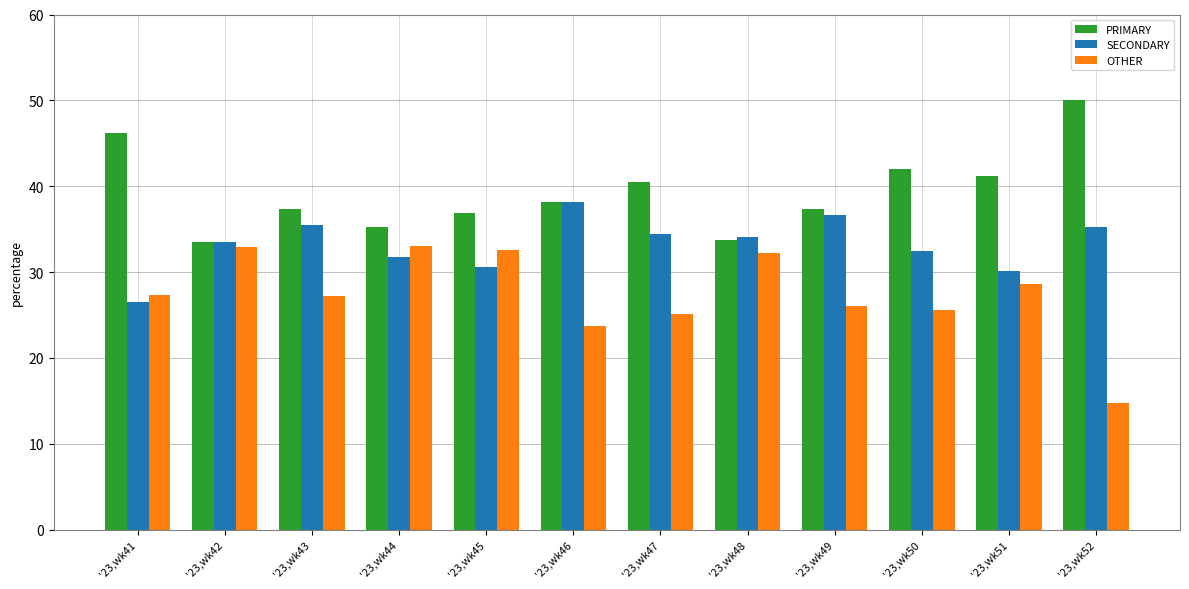

What is the approximate value of OTHER at '23,wk47?

25.1